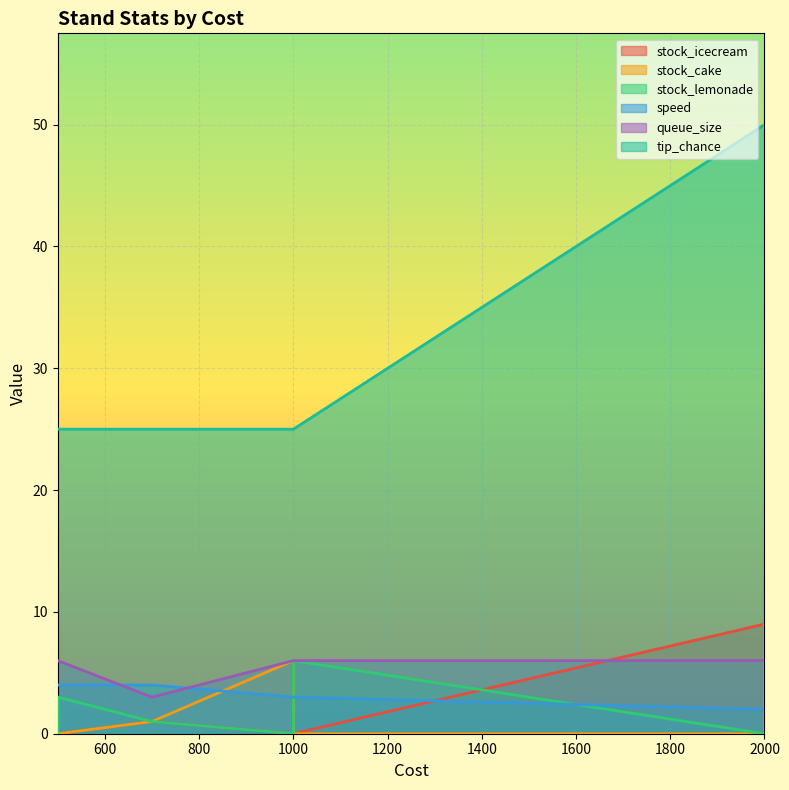

What is the average value of the speed series?

3